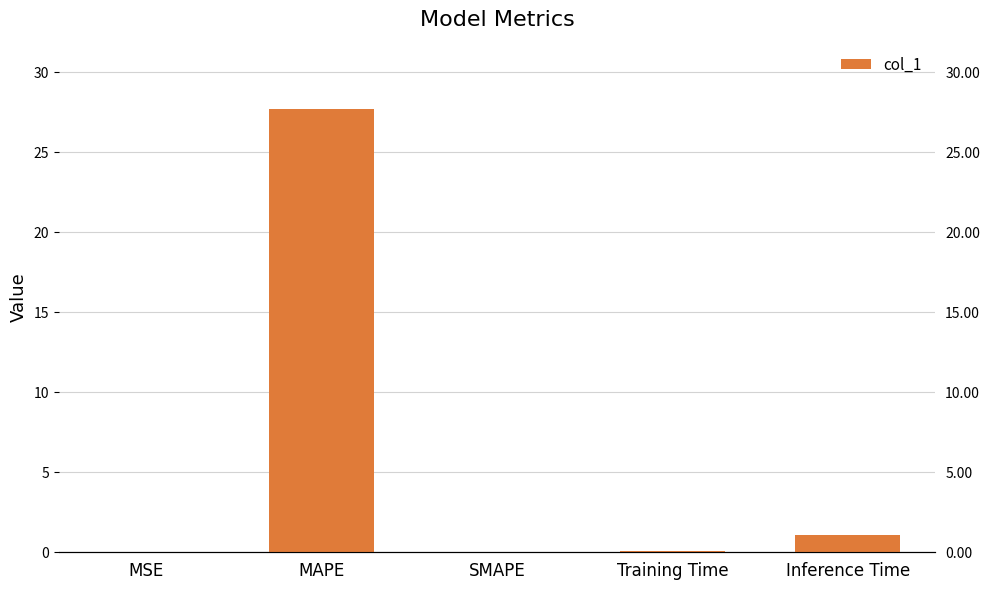

How many positive values are there?

4